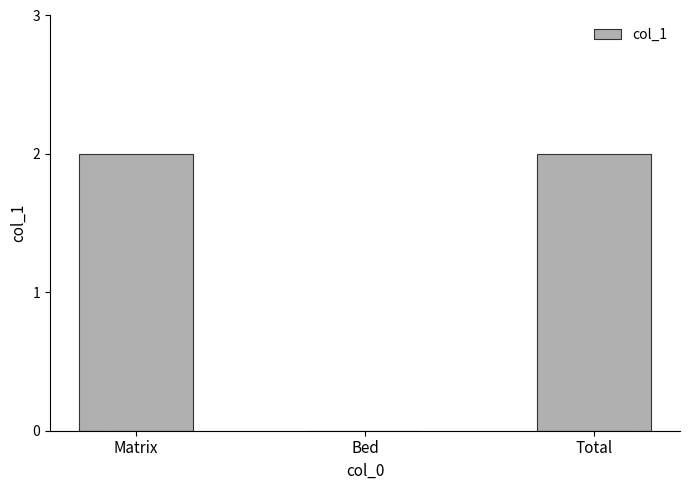

True or false: the data shows -1 at Bed.

False